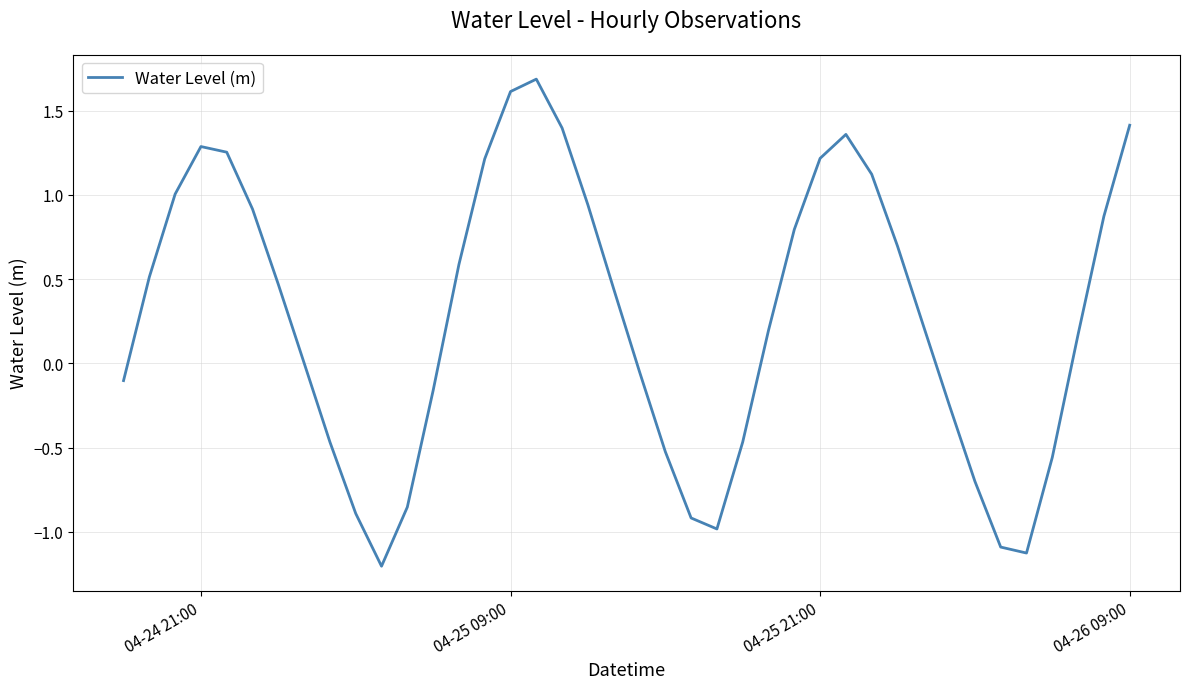

What is the difference between the maximum and minimum values?

2.9